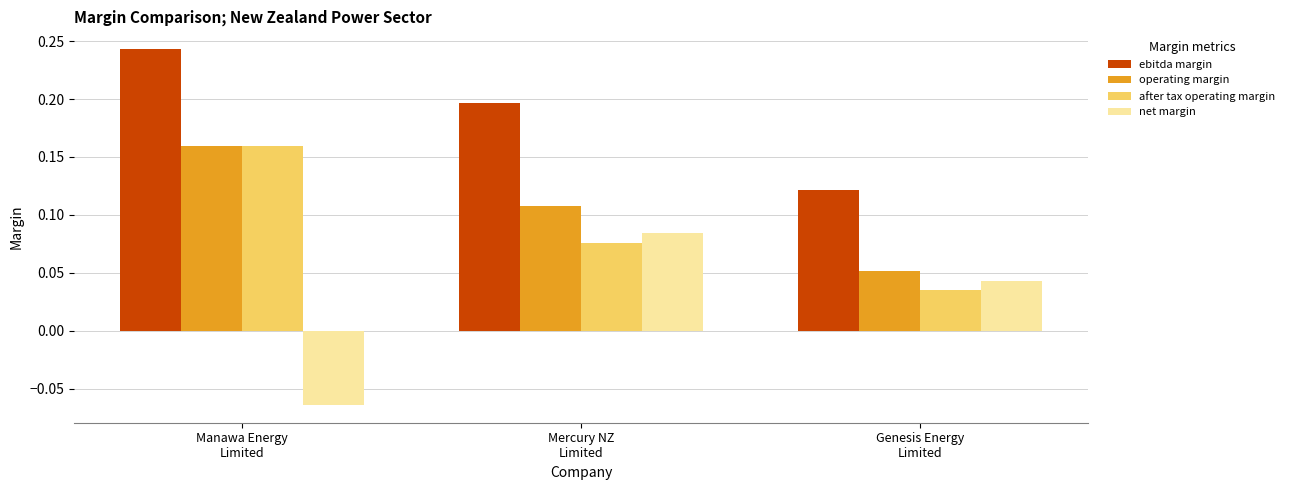

Which series has the widest spread of values?

net margin